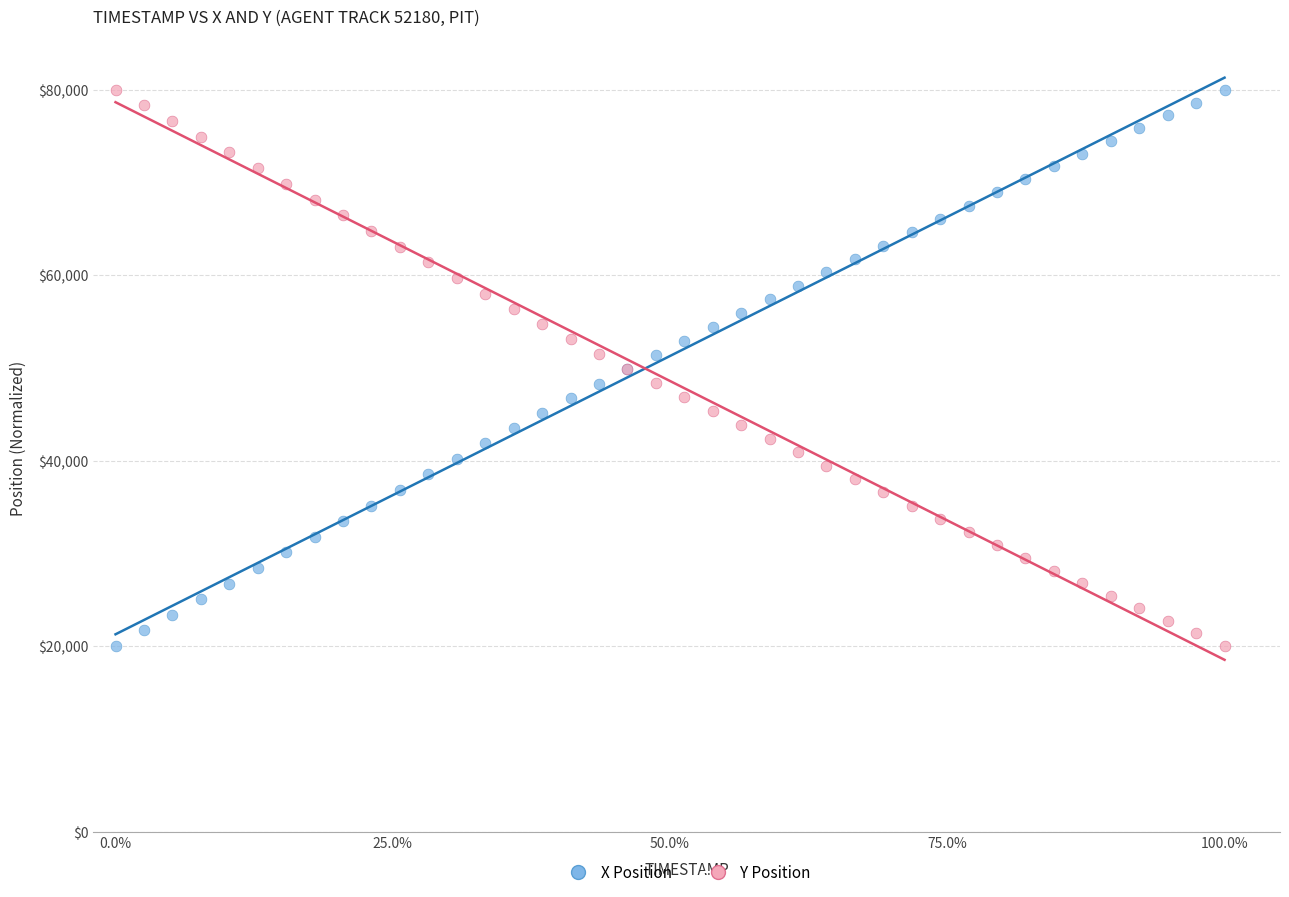

What are all the series names shown in the legend?

X Position, Y Position